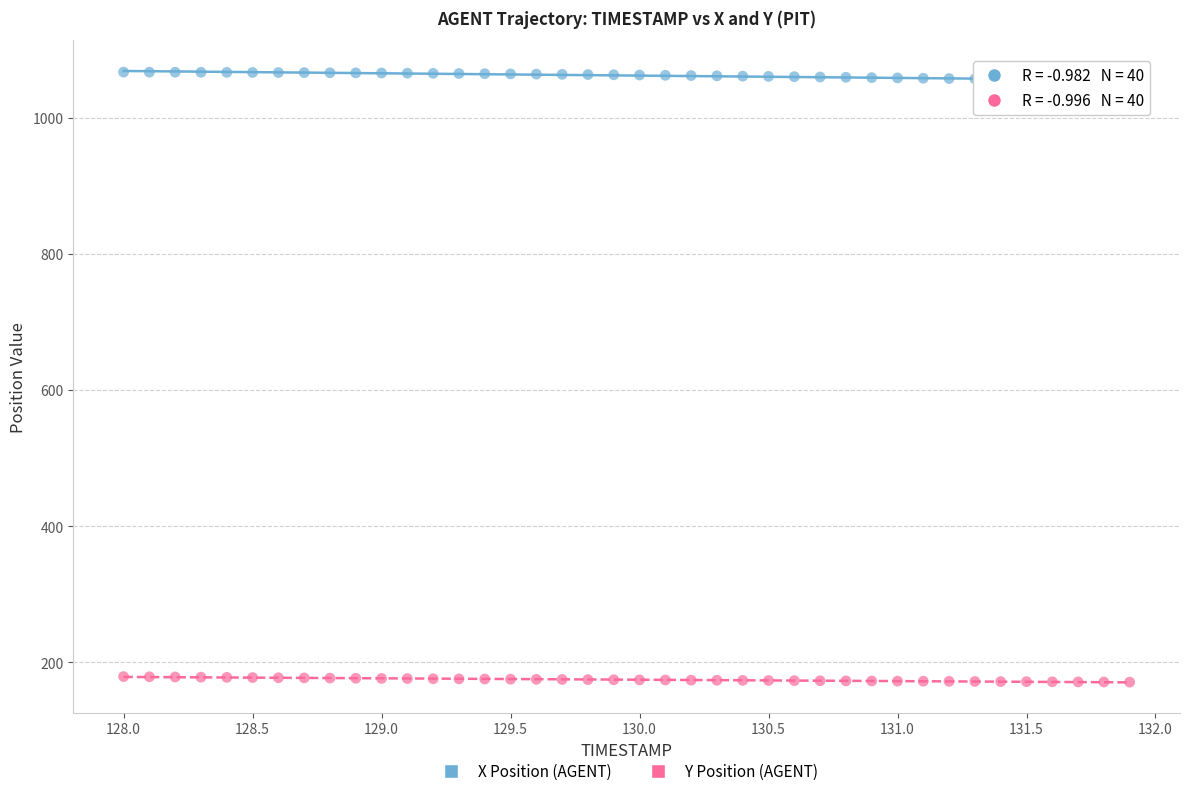

Across all data points, what is the range of X values (max minus min)?

3.9